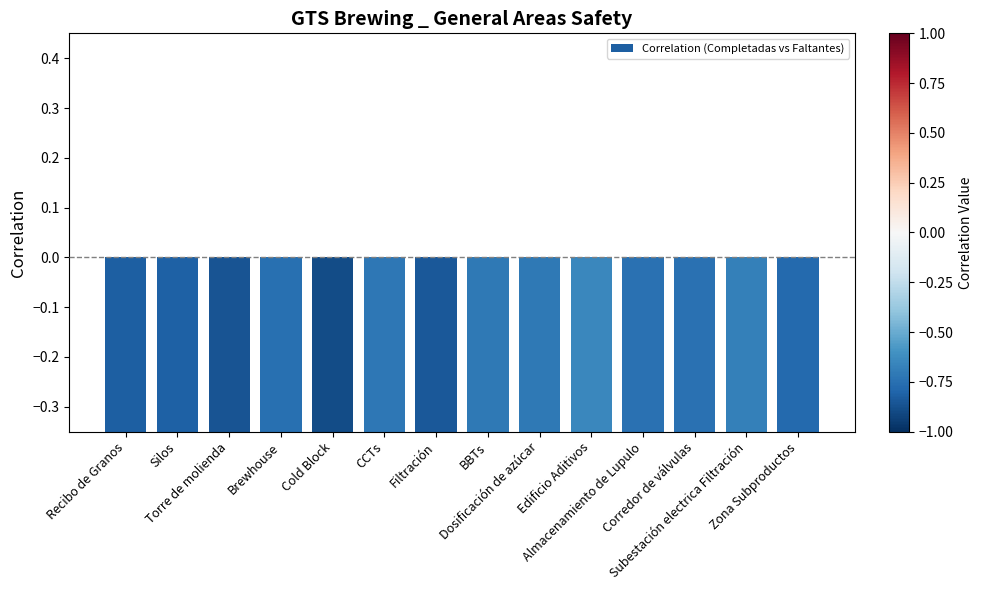

Which label corresponds to the largest value in the chart?

Edificio Aditivos